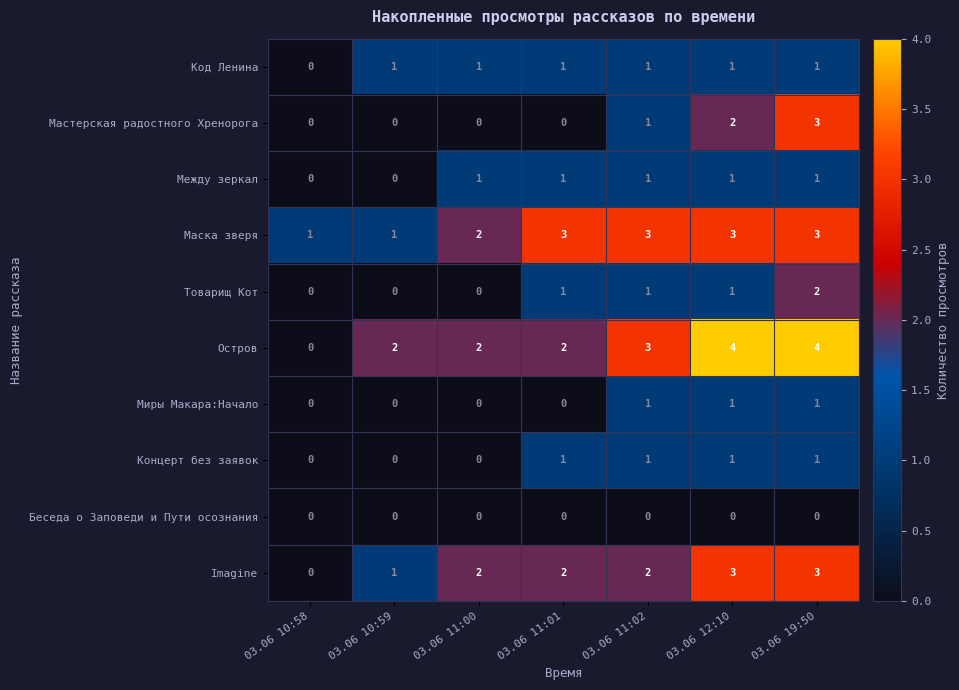

At which label does Код Ленина reach its minimum?

03.06 10:58